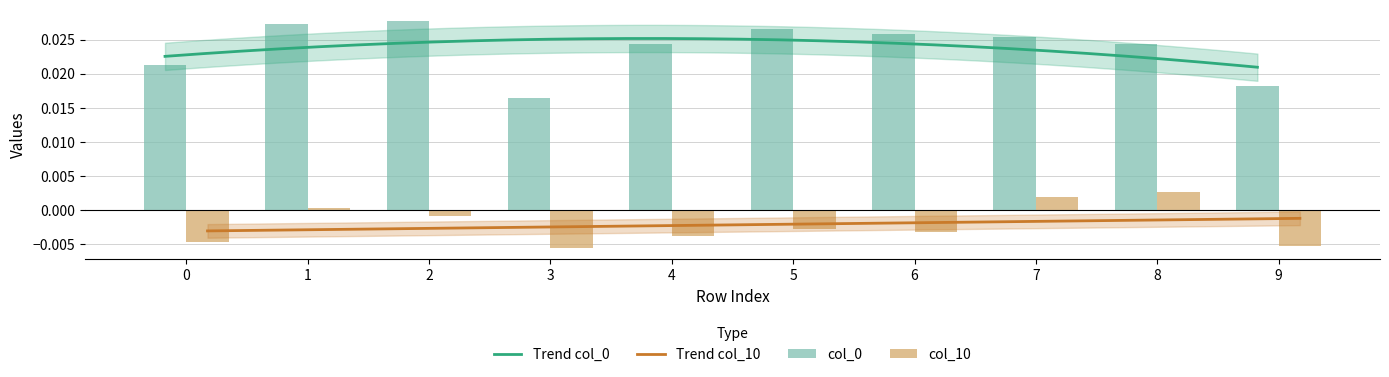

Count the number of data series in this chart.

2